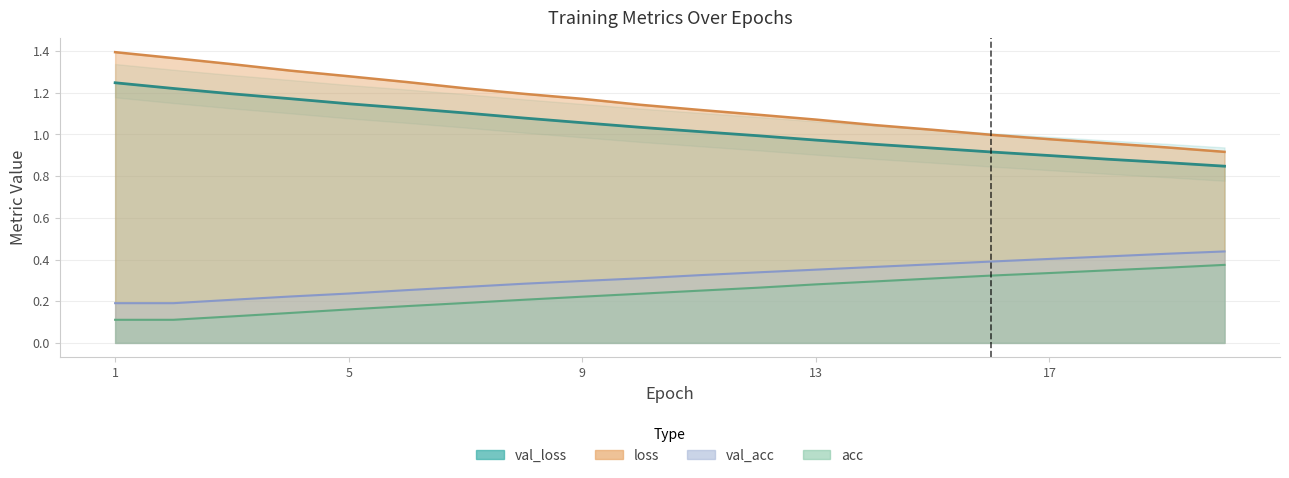

List the series in order of their peak value, lowest first.

acc, val_acc, val_loss, loss